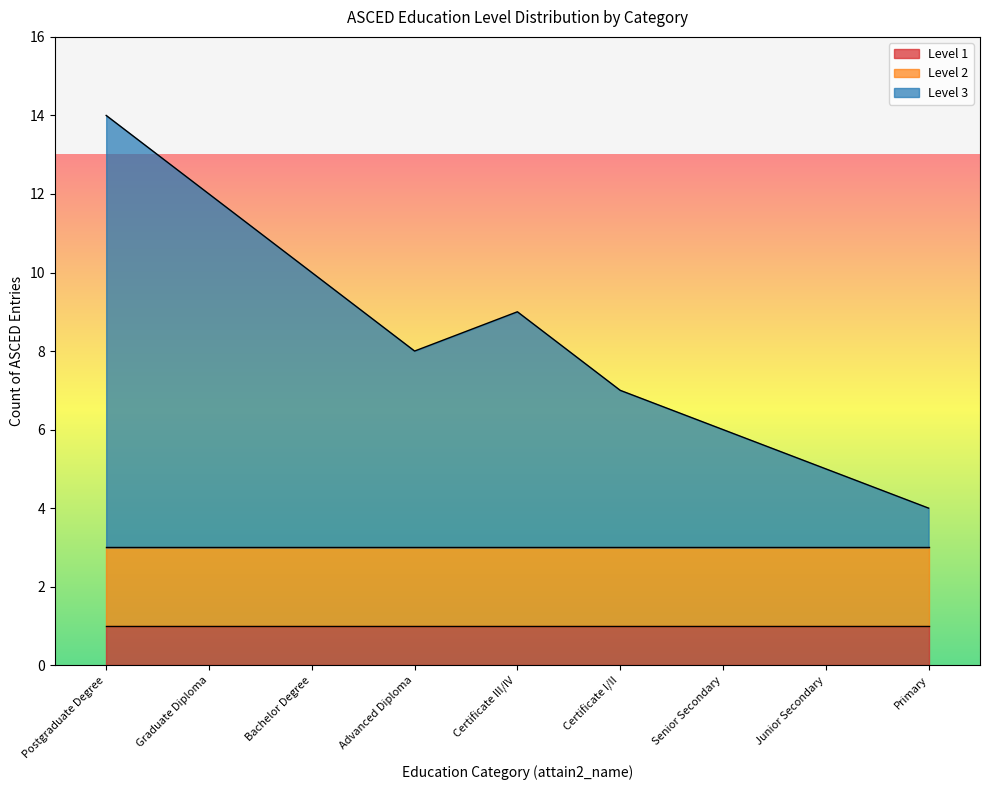

True or false: Level 2 has more than 1 interior local peaks.

False